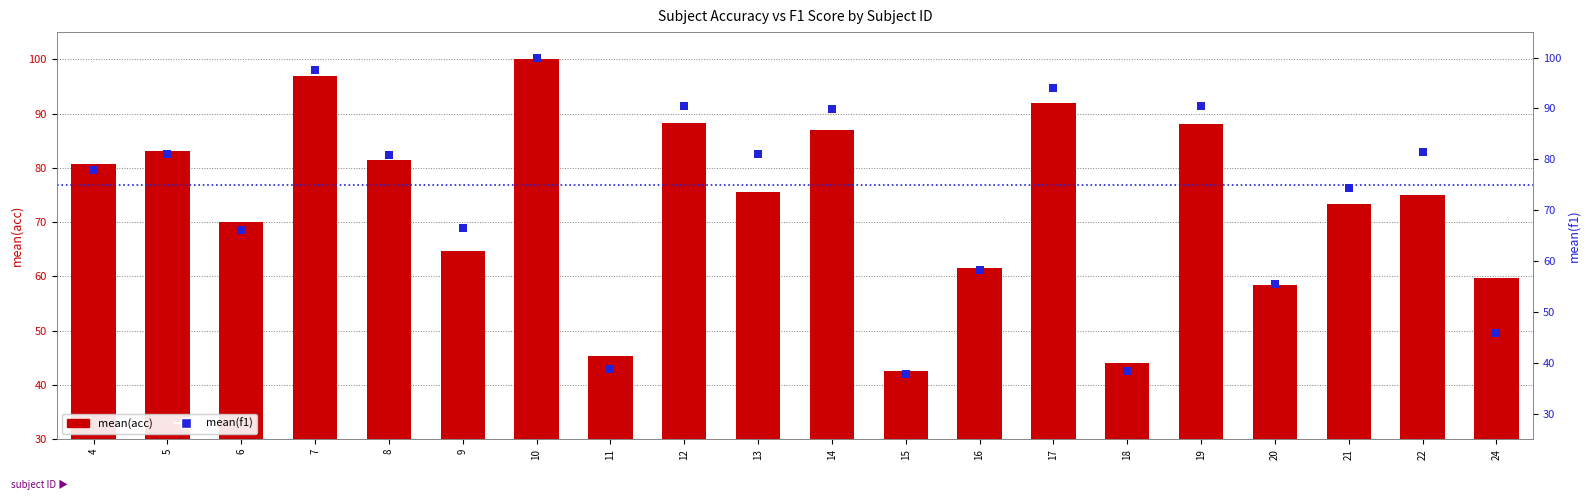

Which series has the widest spread of Y values?

mean(f1)